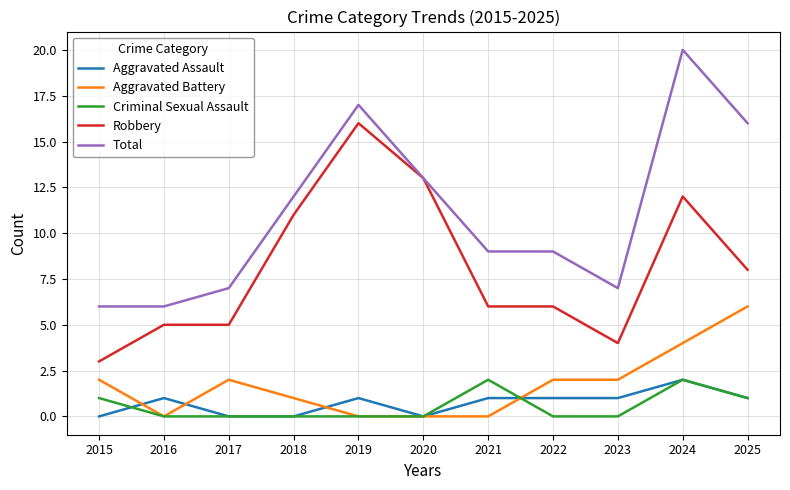

What is the greatest value displayed?

20